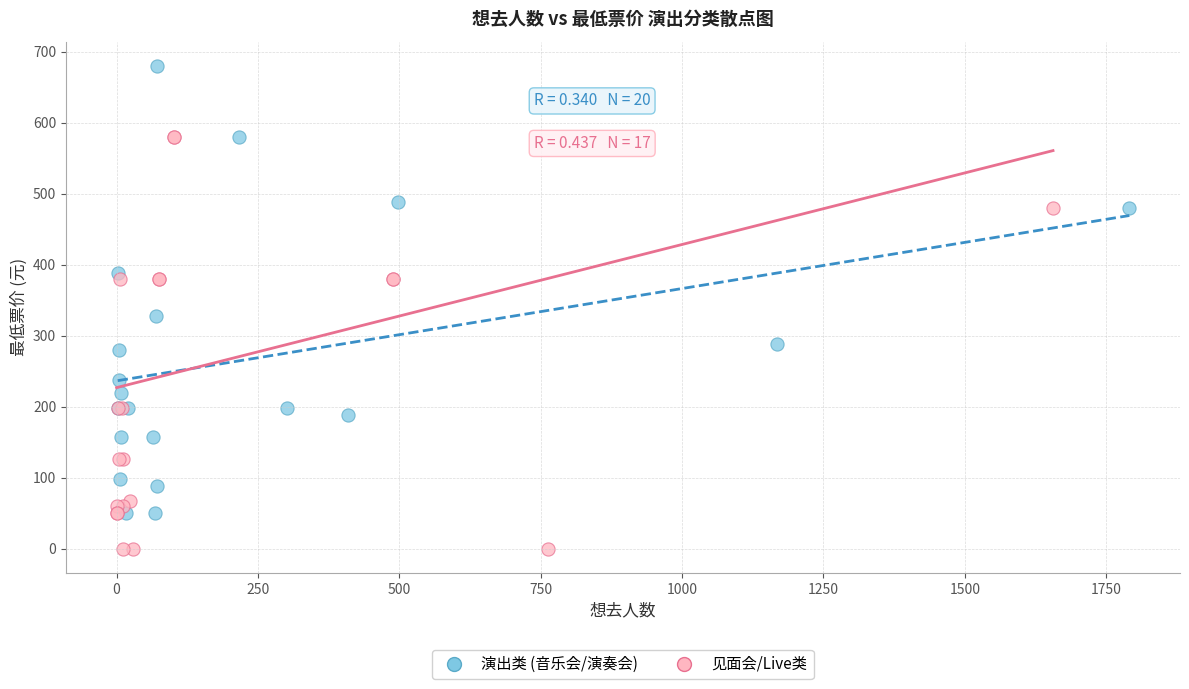

Which series contains the highest Y value?

演出类 (音乐会/演奏会)